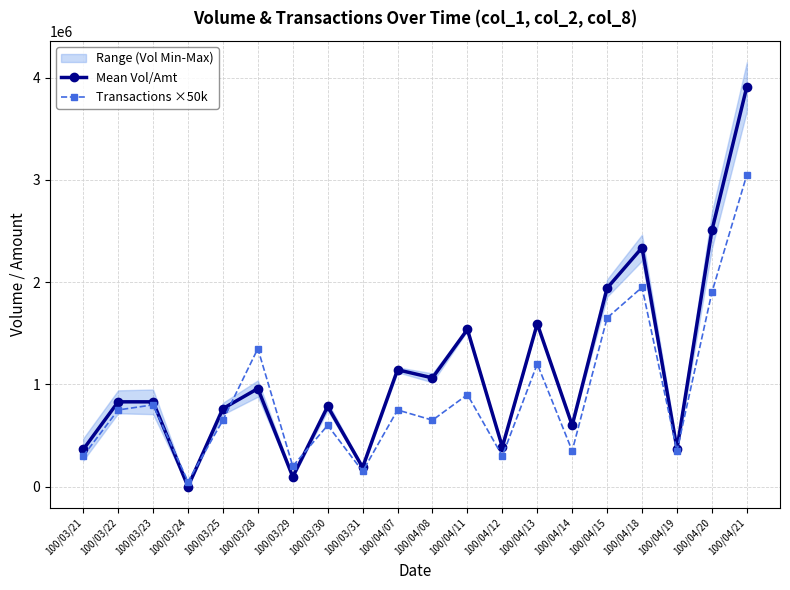

What is the difference between the Transactions ×50k values at 100/03/31 and 100/04/08?

500000